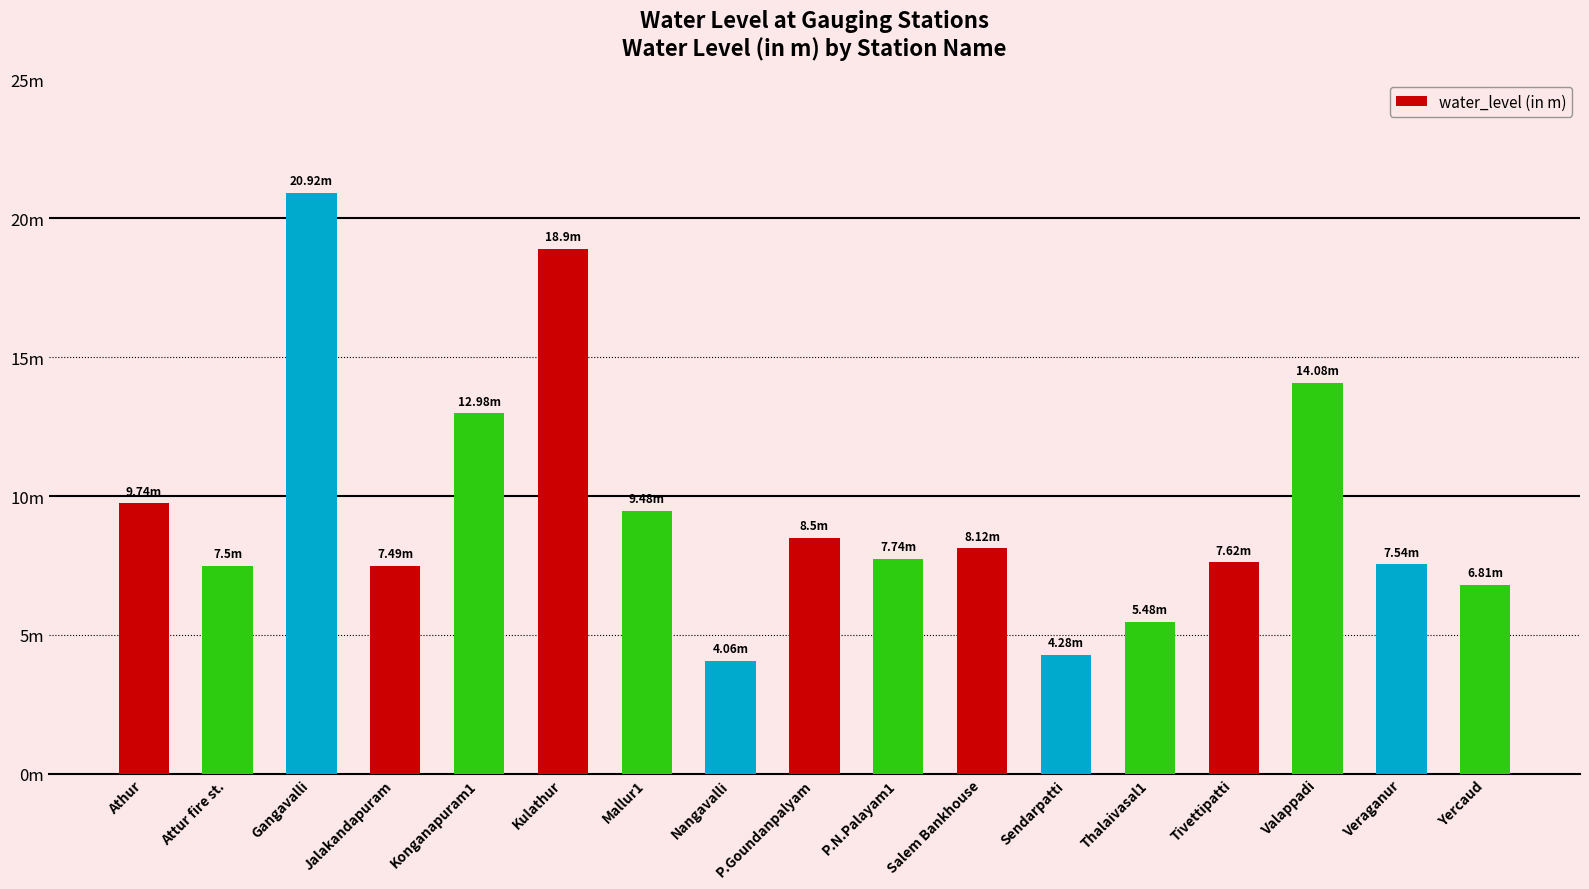

Which label corresponds to the largest value in the chart?

Gangavalli